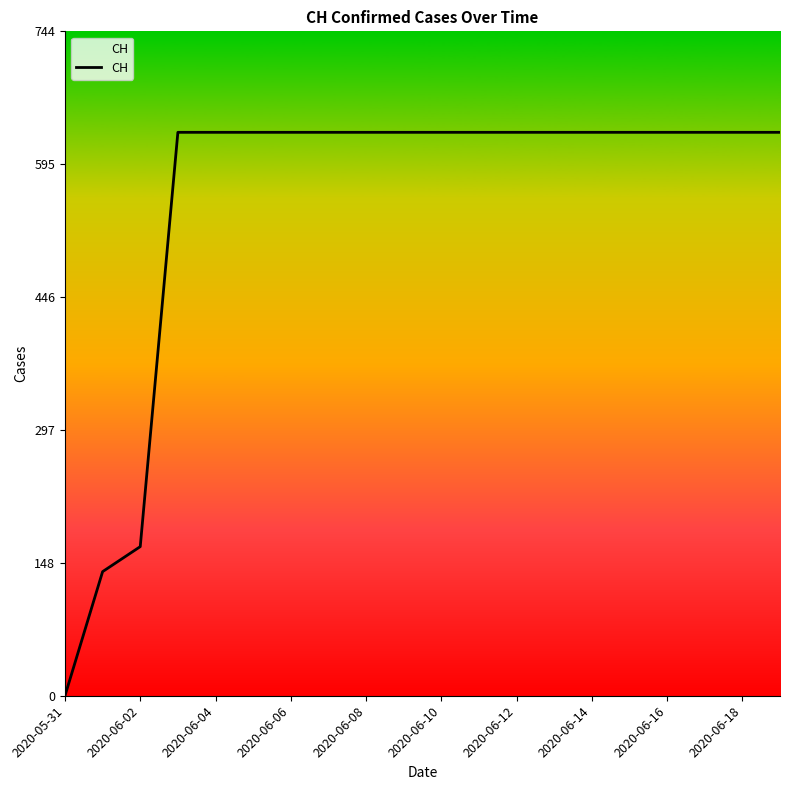

What is the maximum value shown in the chart?

631